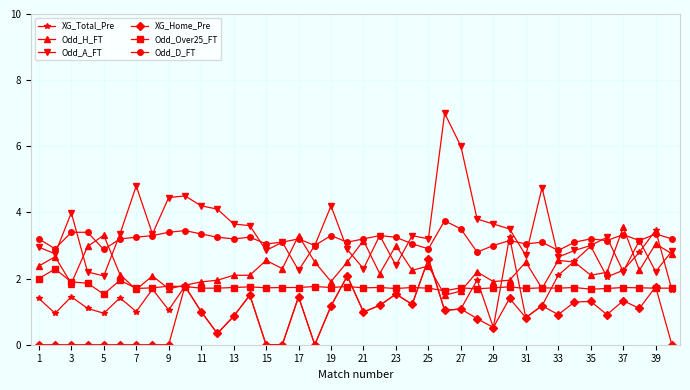

True or false: Odd_Over25_FT and Odd_A_FT intersect in this chart.

False